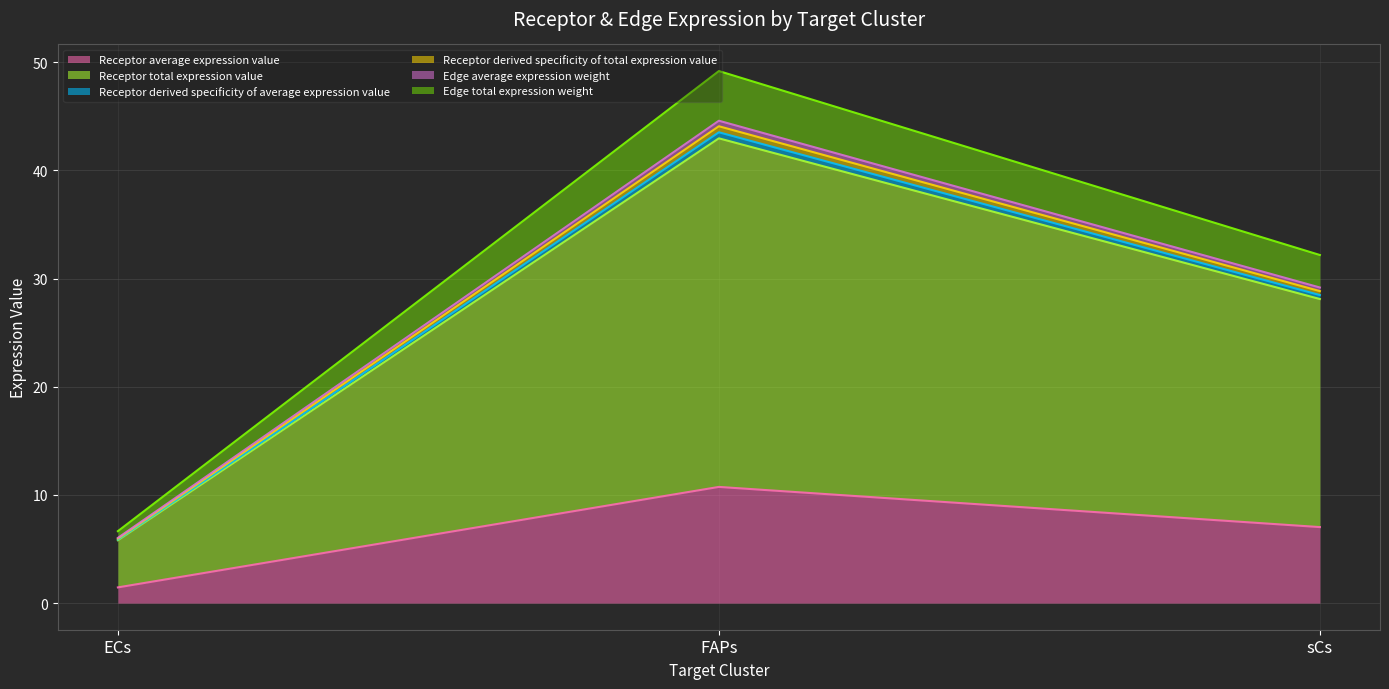

The value of Receptor total expression value at FAPs is 74.0. True or false?

False